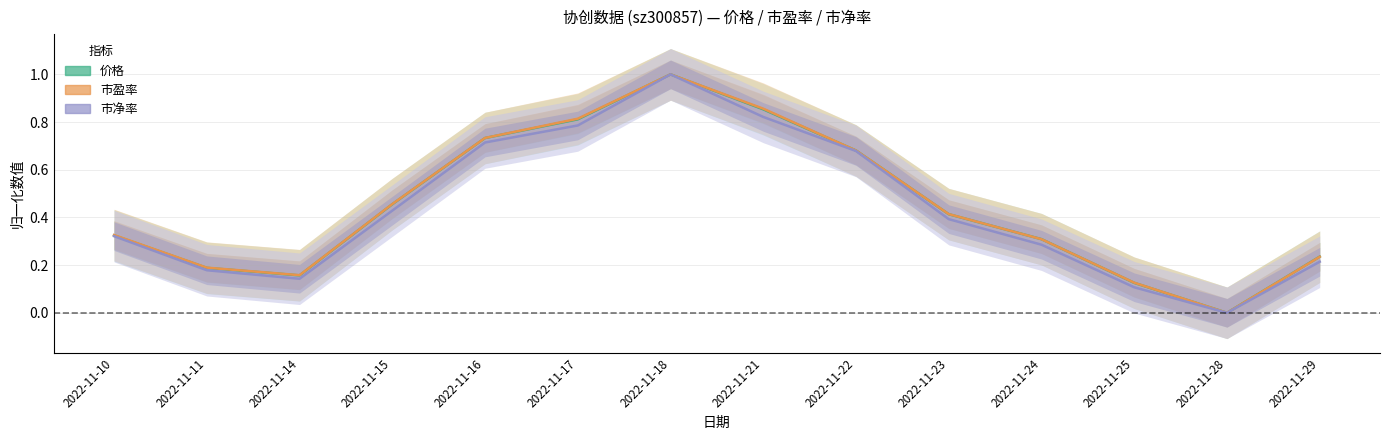

What is the difference between the 市净率 values at 2022-11-11 and 2022-11-18?

0.8